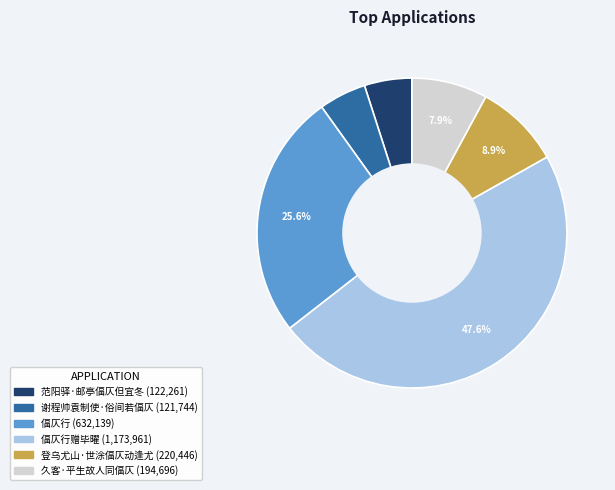

To the nearest percent, what is the average slice percentage?

17%